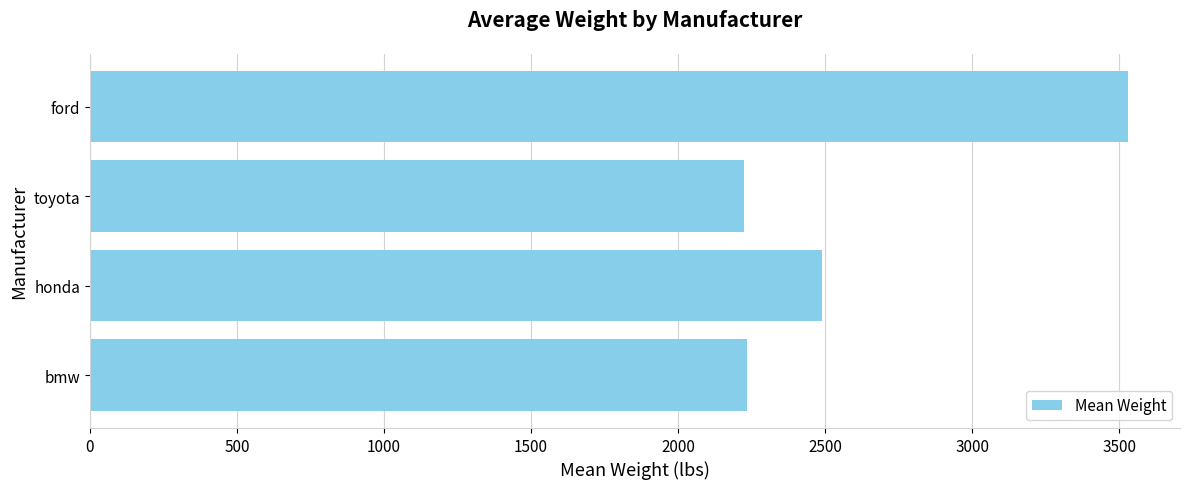

Which label corresponds to the largest value in the chart?

ford